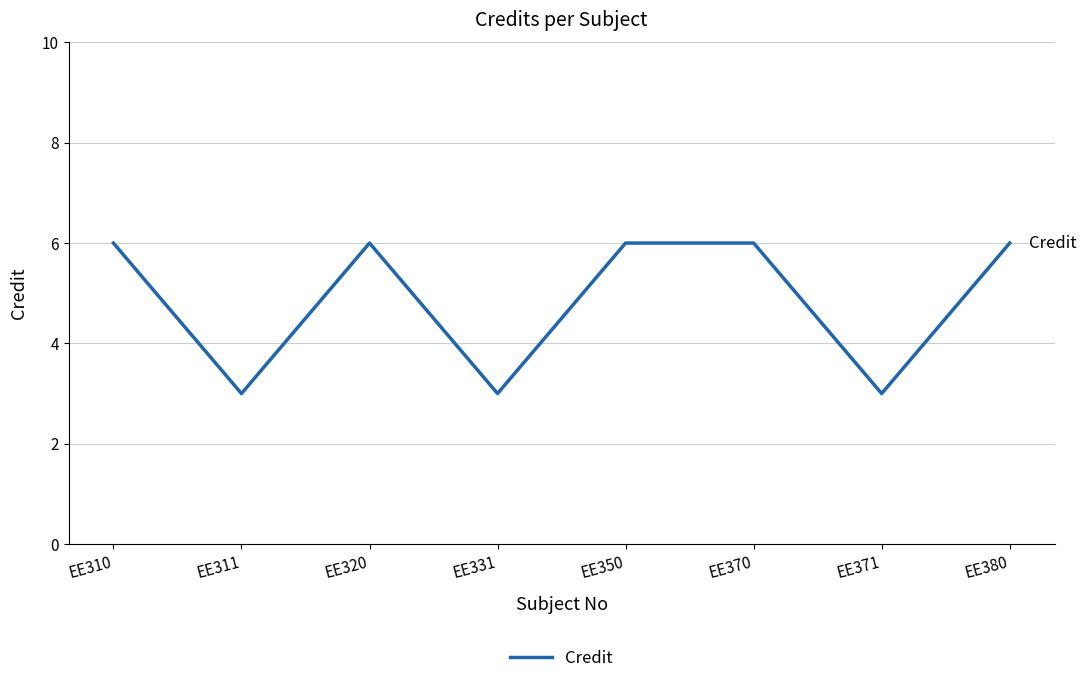

Which has a higher value, EE370 or EE371?

EE370